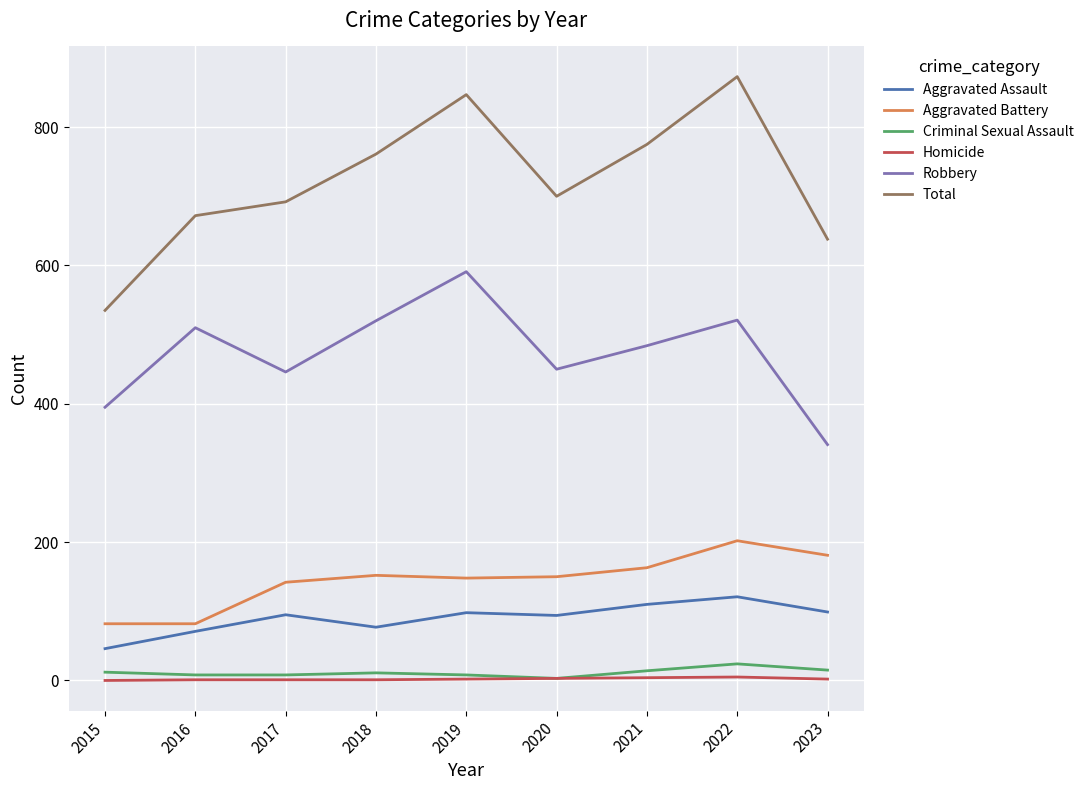

What is the maximum value shown in the chart?

873